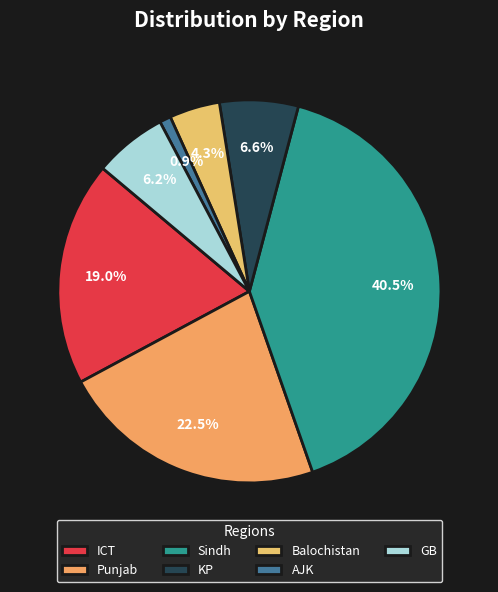

To the nearest percent, what percentage of the pie is Sindh?

41%